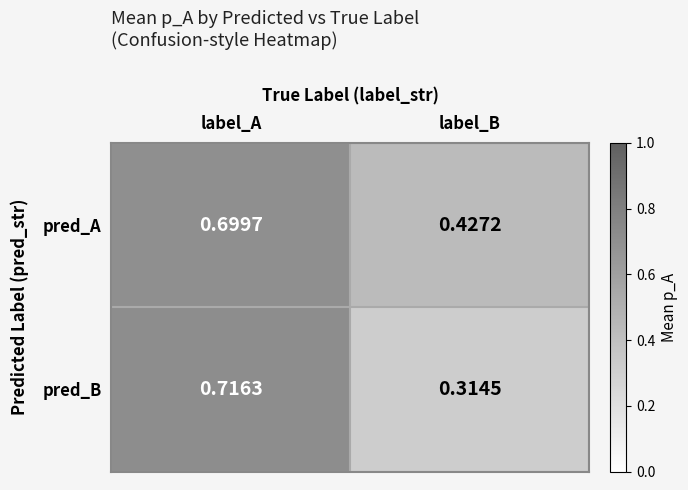

At which category does the chart reach its minimum across all series?

label_B